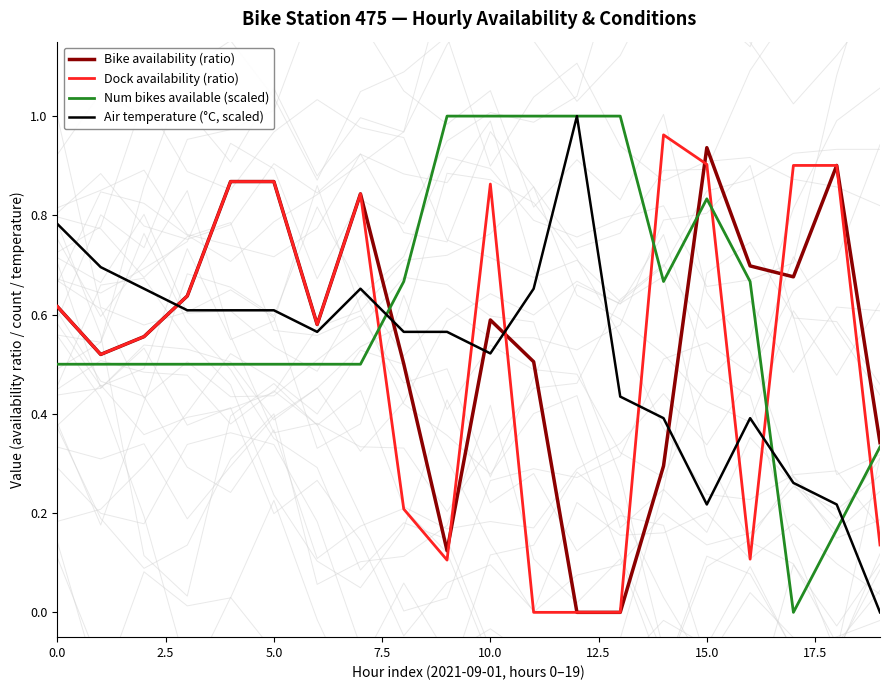

Which series has the largest total across all categories?

Num bikes available (scaled)